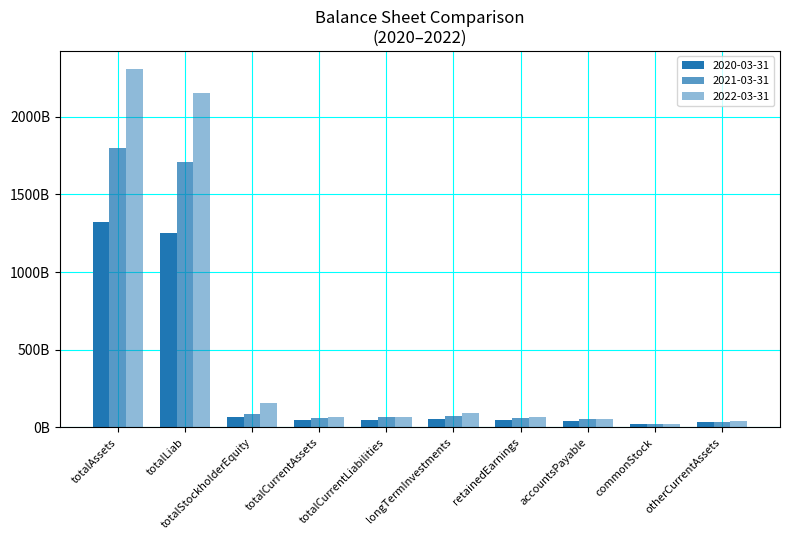

At totalAssets, list the series in order from smallest to largest.

2020-03-31, 2021-03-31, 2022-03-31